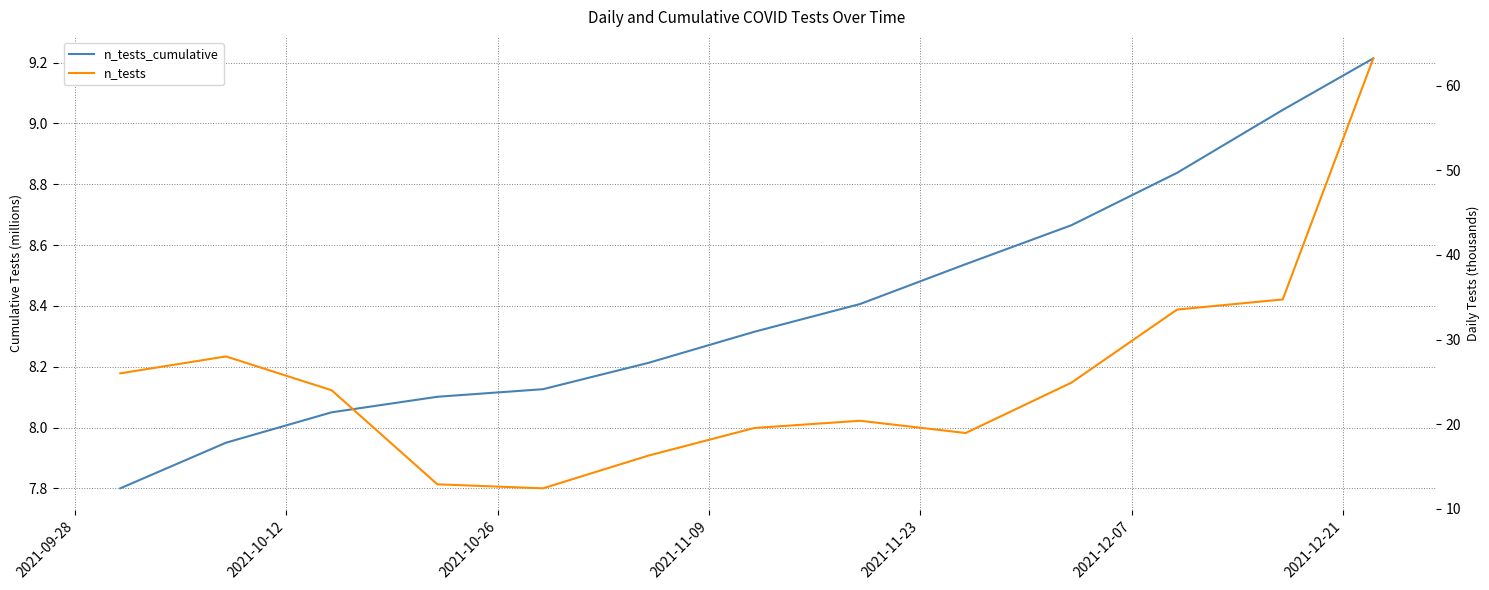

Which series has the largest range (max minus min)?

n_tests